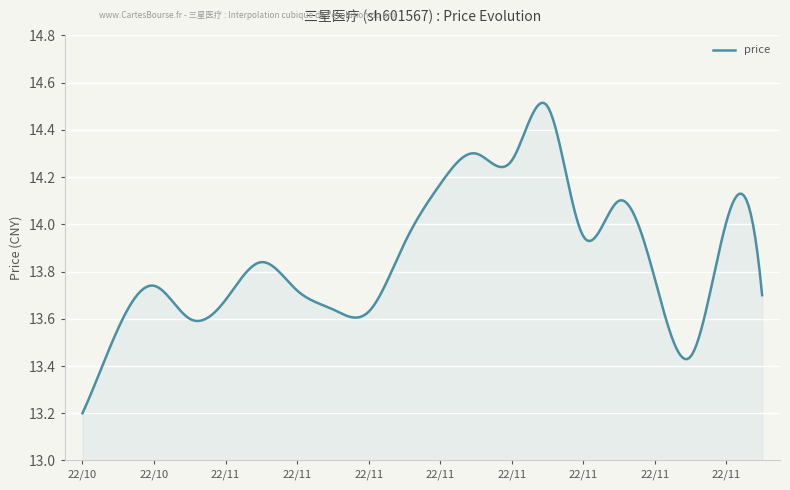

What is the difference between the maximum and minimum values?

1.3